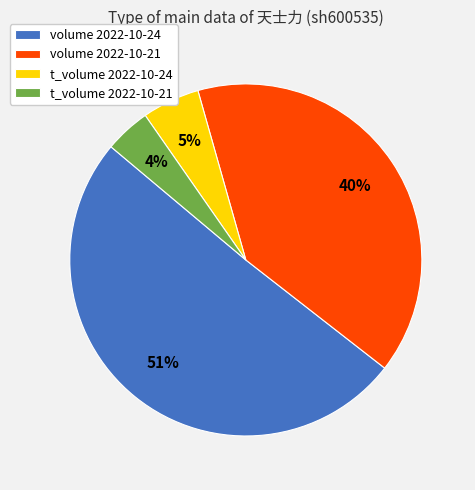

Combined, do t_volume 2022-10-21 and volume 2022-10-24 account for over 50%?

Yes